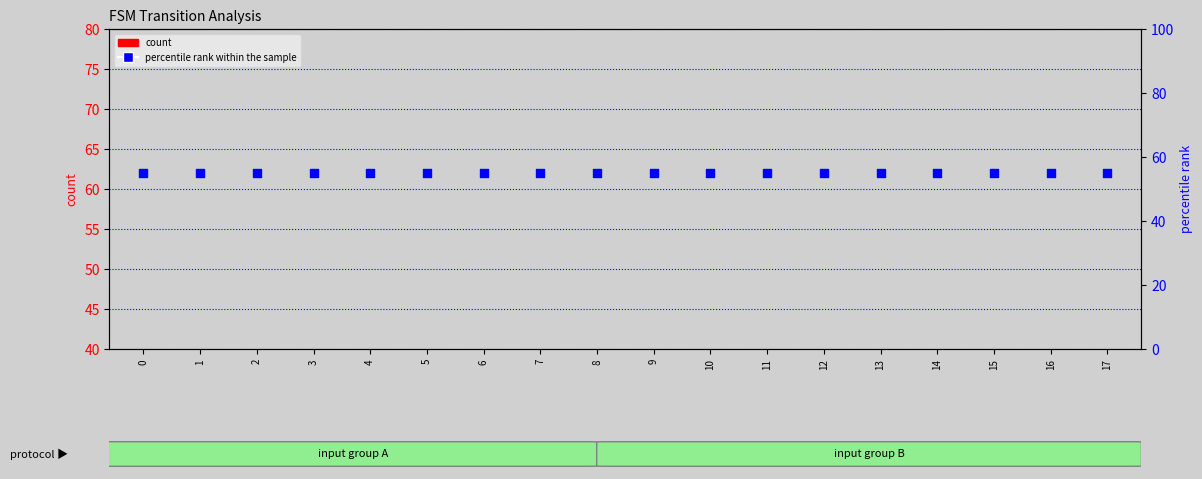

At how many categories does at least one series exceed 47?

18